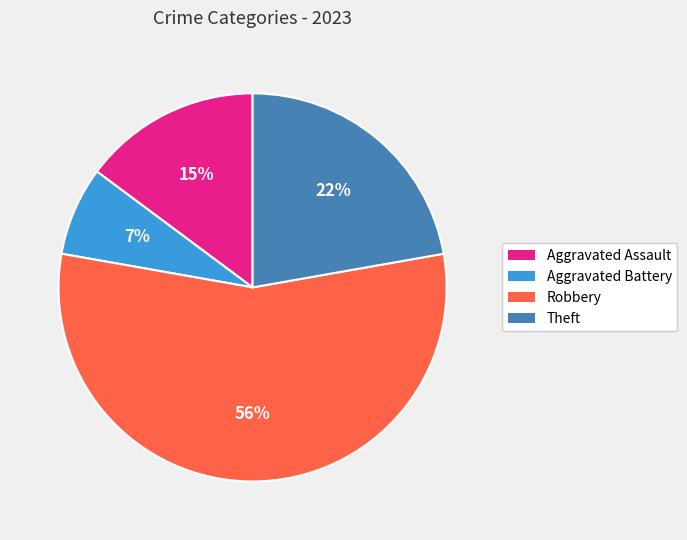

To the nearest percent, what portion does Aggravated Battery represent?

7%